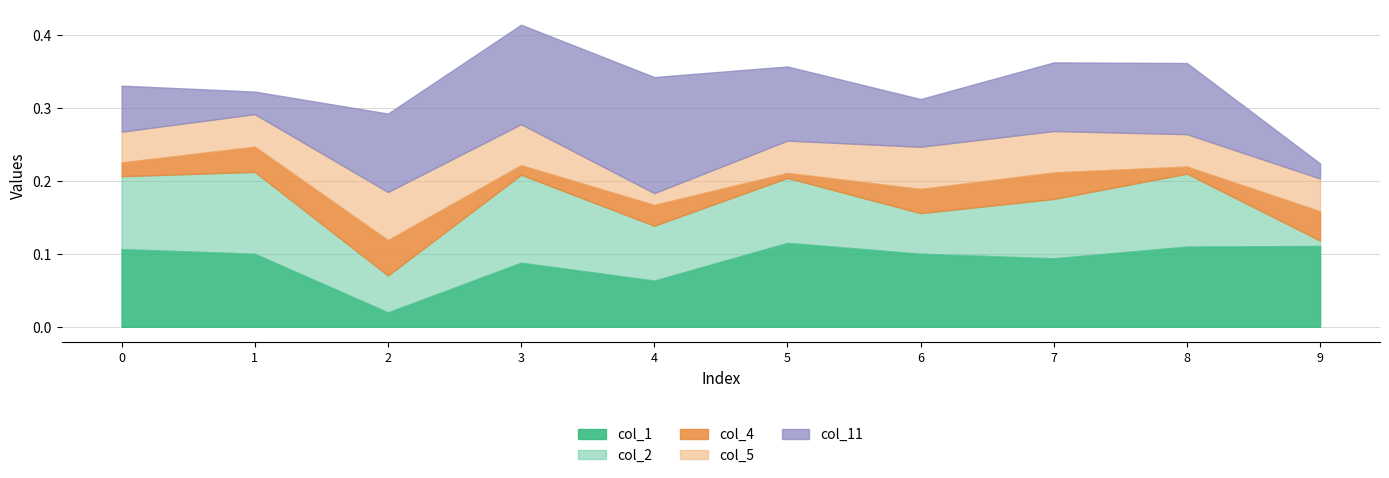

True or false: col_1 has a value of 0.2 at 6.

False